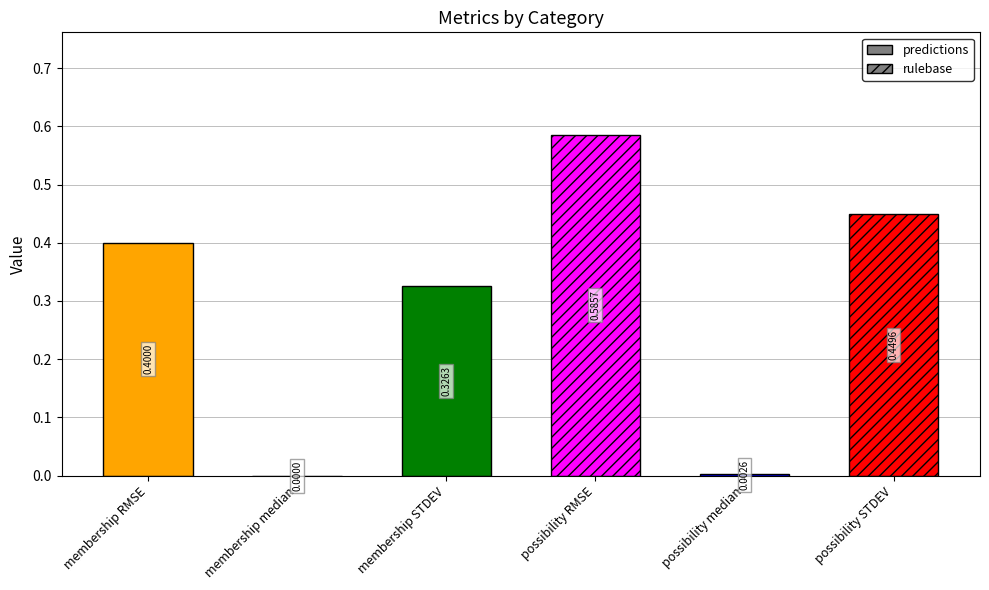

Reading left to right, list all the values displayed in this chart.

membership RMSE=0.4	membership median=0.0	membership STDEV=0.3	possibility RMSE=0.6	possibility median=0.0	possibility STDEV=0.4